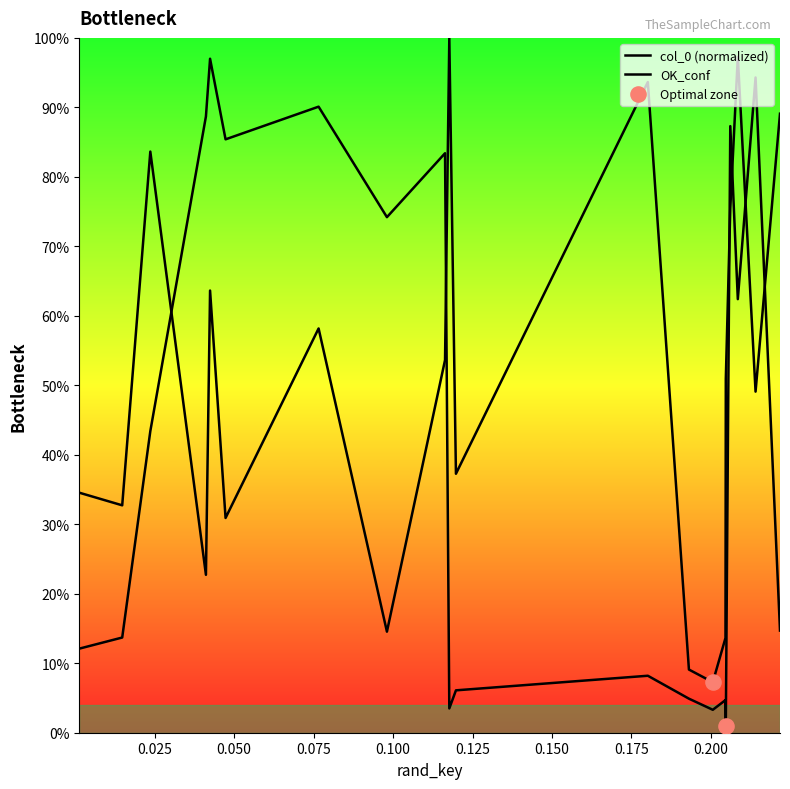

Which series has the largest Y range (max minus min)?

OK_conf